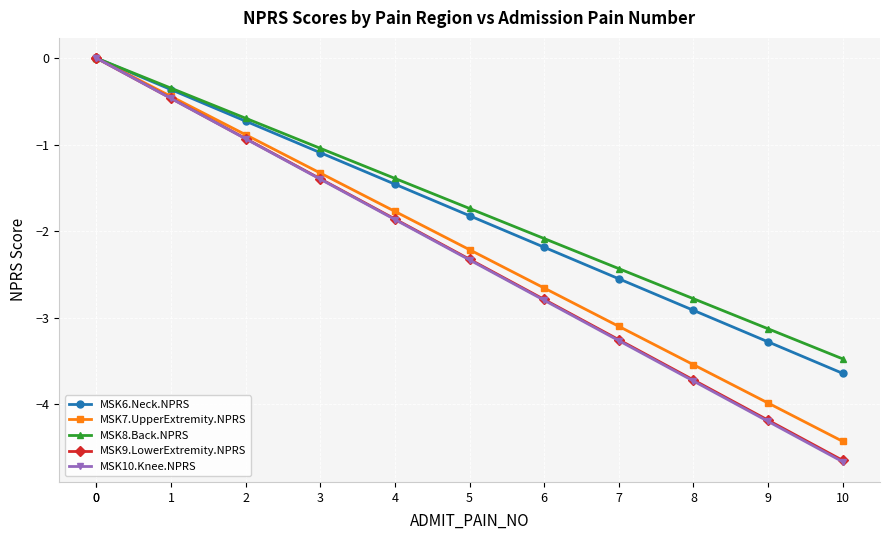

Is this an area chart (filled region under the line)?

No